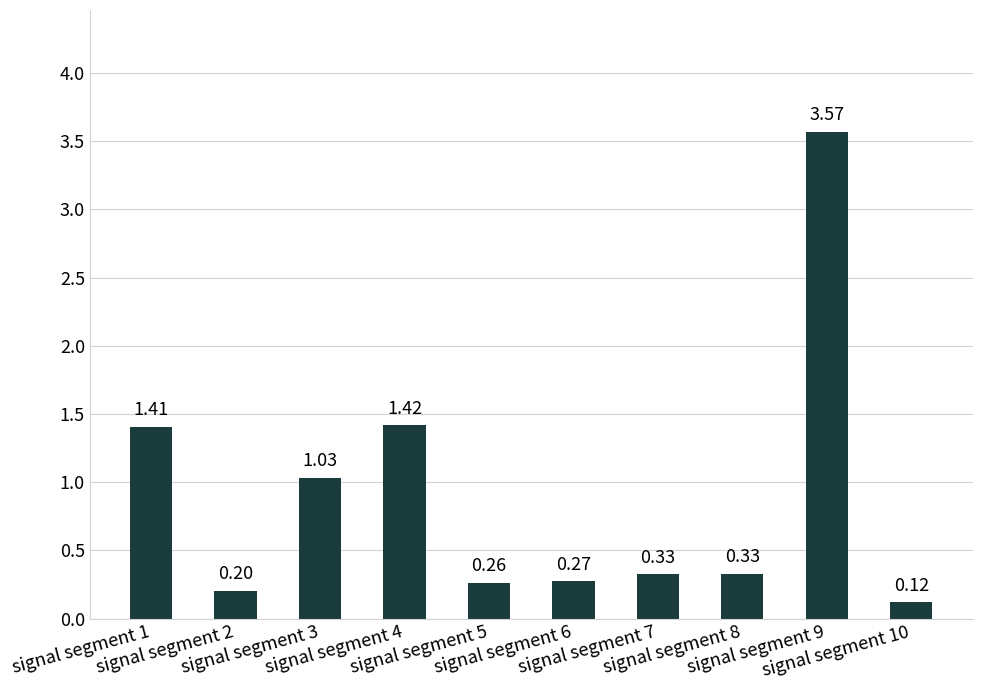

Does the chart contain any negative values?

No